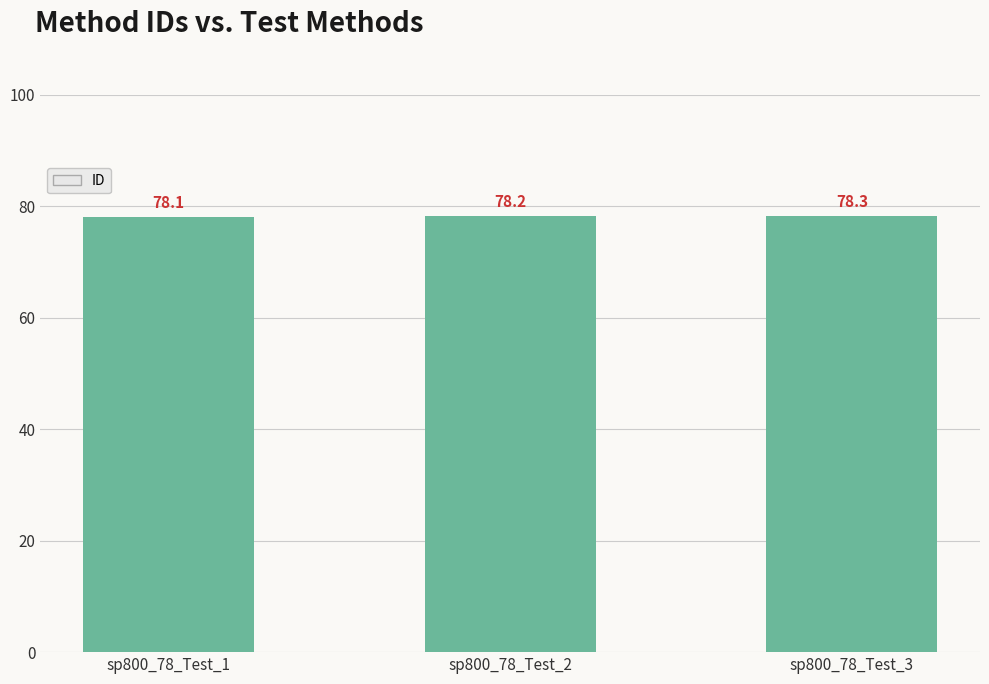

True or false: the data shows 78.1 at sp800_78_Test_1.

True